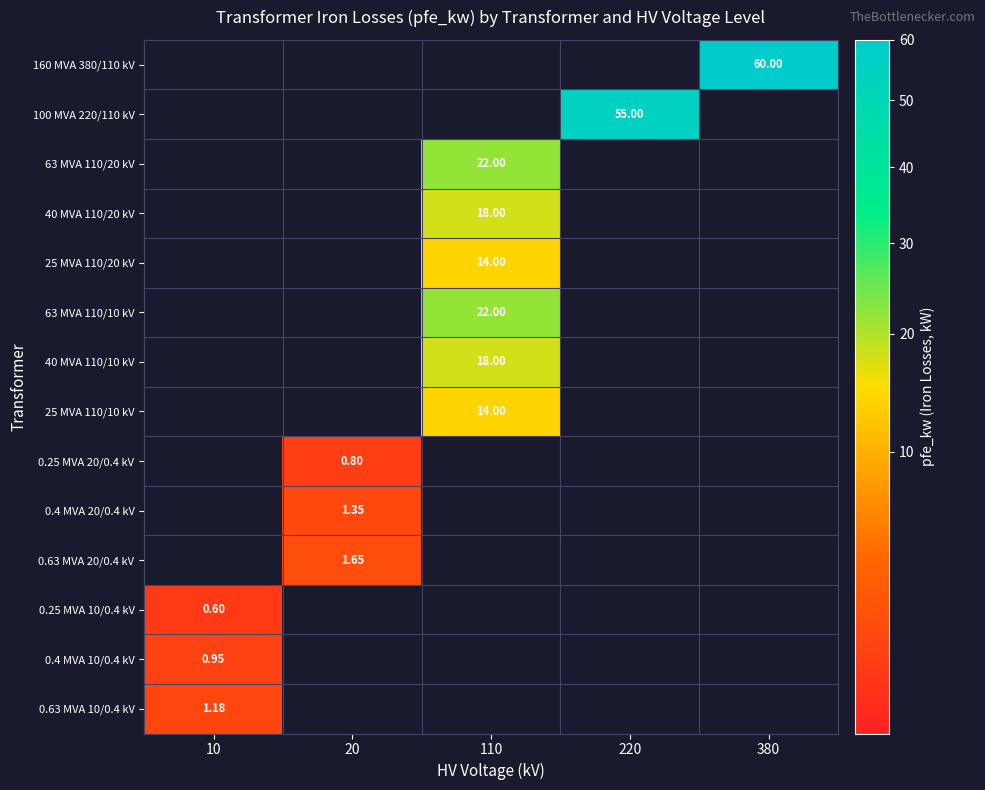

Between 220 and 380, which series saw the biggest shift?

160 MVA 380/110 kV